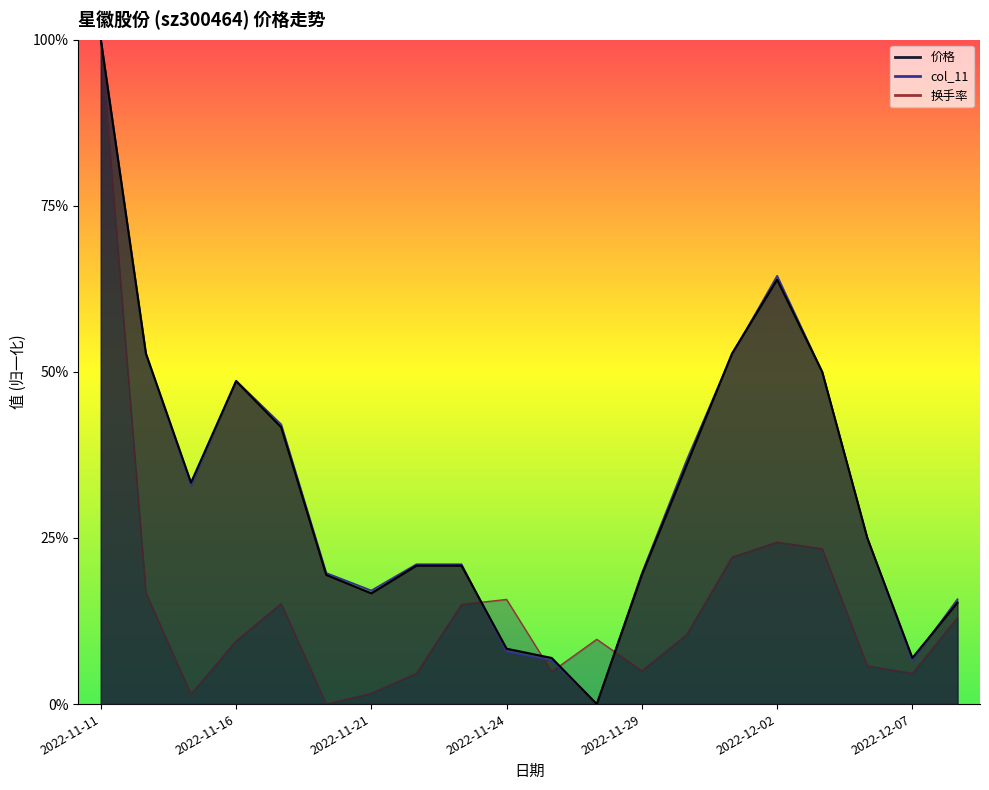

Reading right to left, list all the values displayed in this chart.

价格: 2022-12-08=0.2	2022-12-07=0.1	2022-12-06=0.2	2022-12-05=0.5	2022-12-02=0.6	2022-12-01=0.5	2022-11-30=0.4	2022-11-29=0.2	2022-11-28=0.0	2022-11-25=0.1	2022-11-24=0.1	2022-11-23=0.2	2022-11-22=0.2	2022-11-21=0.2	2022-11-18=0.2	2022-11-17=0.4	2022-11-16=0.5	2022-11-15=0.3	2022-11-14=0.5	2022-11-11=1.0
col_11: 2022-12-08=0.2	2022-12-07=0.1	2022-12-06=0.3	2022-12-05=0.5	2022-12-02=0.6	2022-12-01=0.5	2022-11-30=0.4	2022-11-29=0.2	2022-11-28=0.0	2022-11-25=0.1	2022-11-24=0.1	2022-11-23=0.2	2022-11-22=0.2	2022-11-21=0.2	2022-11-18=0.2	2022-11-17=0.4	2022-11-16=0.5	2022-11-15=0.3	2022-11-14=0.5	2022-11-11=1.0
换手率: 2022-12-08=0.1	2022-12-07=0.0	2022-12-06=0.1	2022-12-05=0.2	2022-12-02=0.2	2022-12-01=0.2	2022-11-30=0.1	2022-11-29=0.1	2022-11-28=0.1	2022-11-25=0.0	2022-11-24=0.2	2022-11-23=0.1	2022-11-22=0.0	2022-11-21=0.0	2022-11-18=0.0	2022-11-17=0.2	2022-11-16=0.1	2022-11-15=0.0	2022-11-14=0.2	2022-11-11=1.0